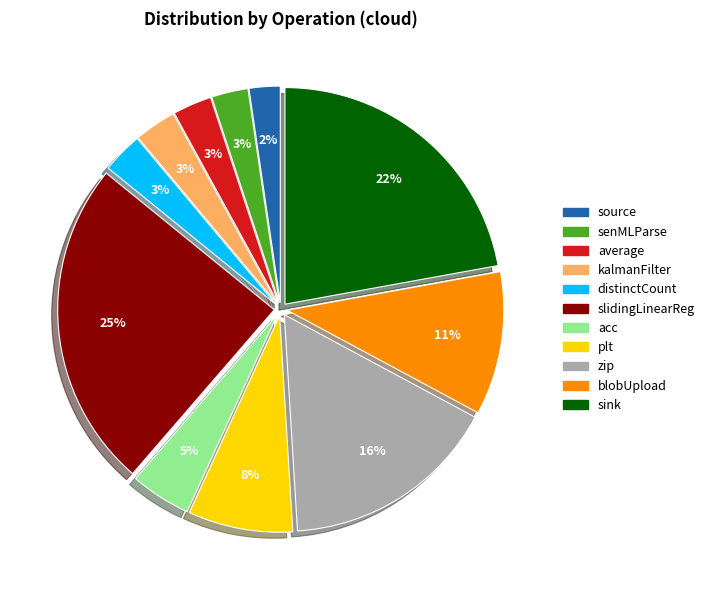

Is there a majority slice in this chart?

No